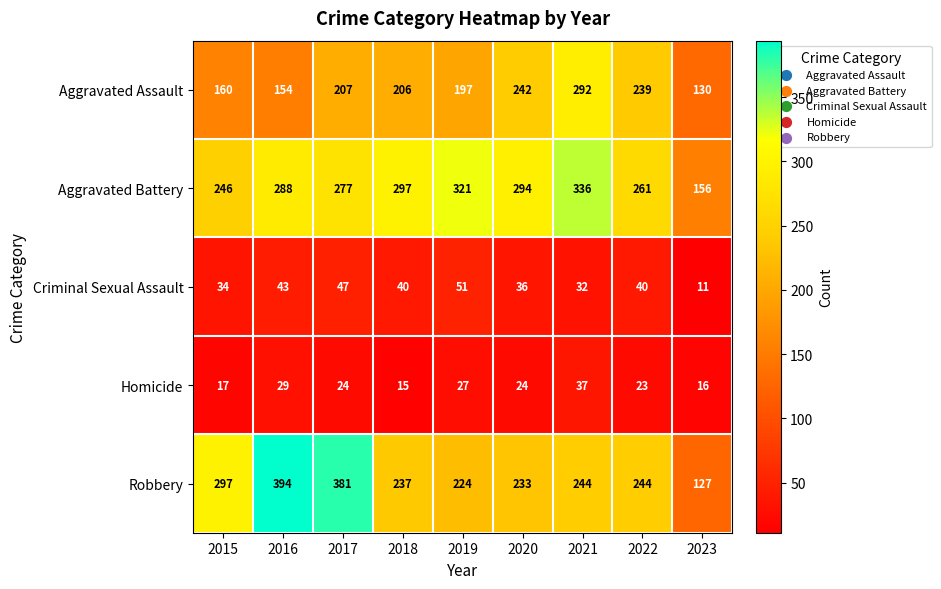

What is the total value across all series at 2019?

820